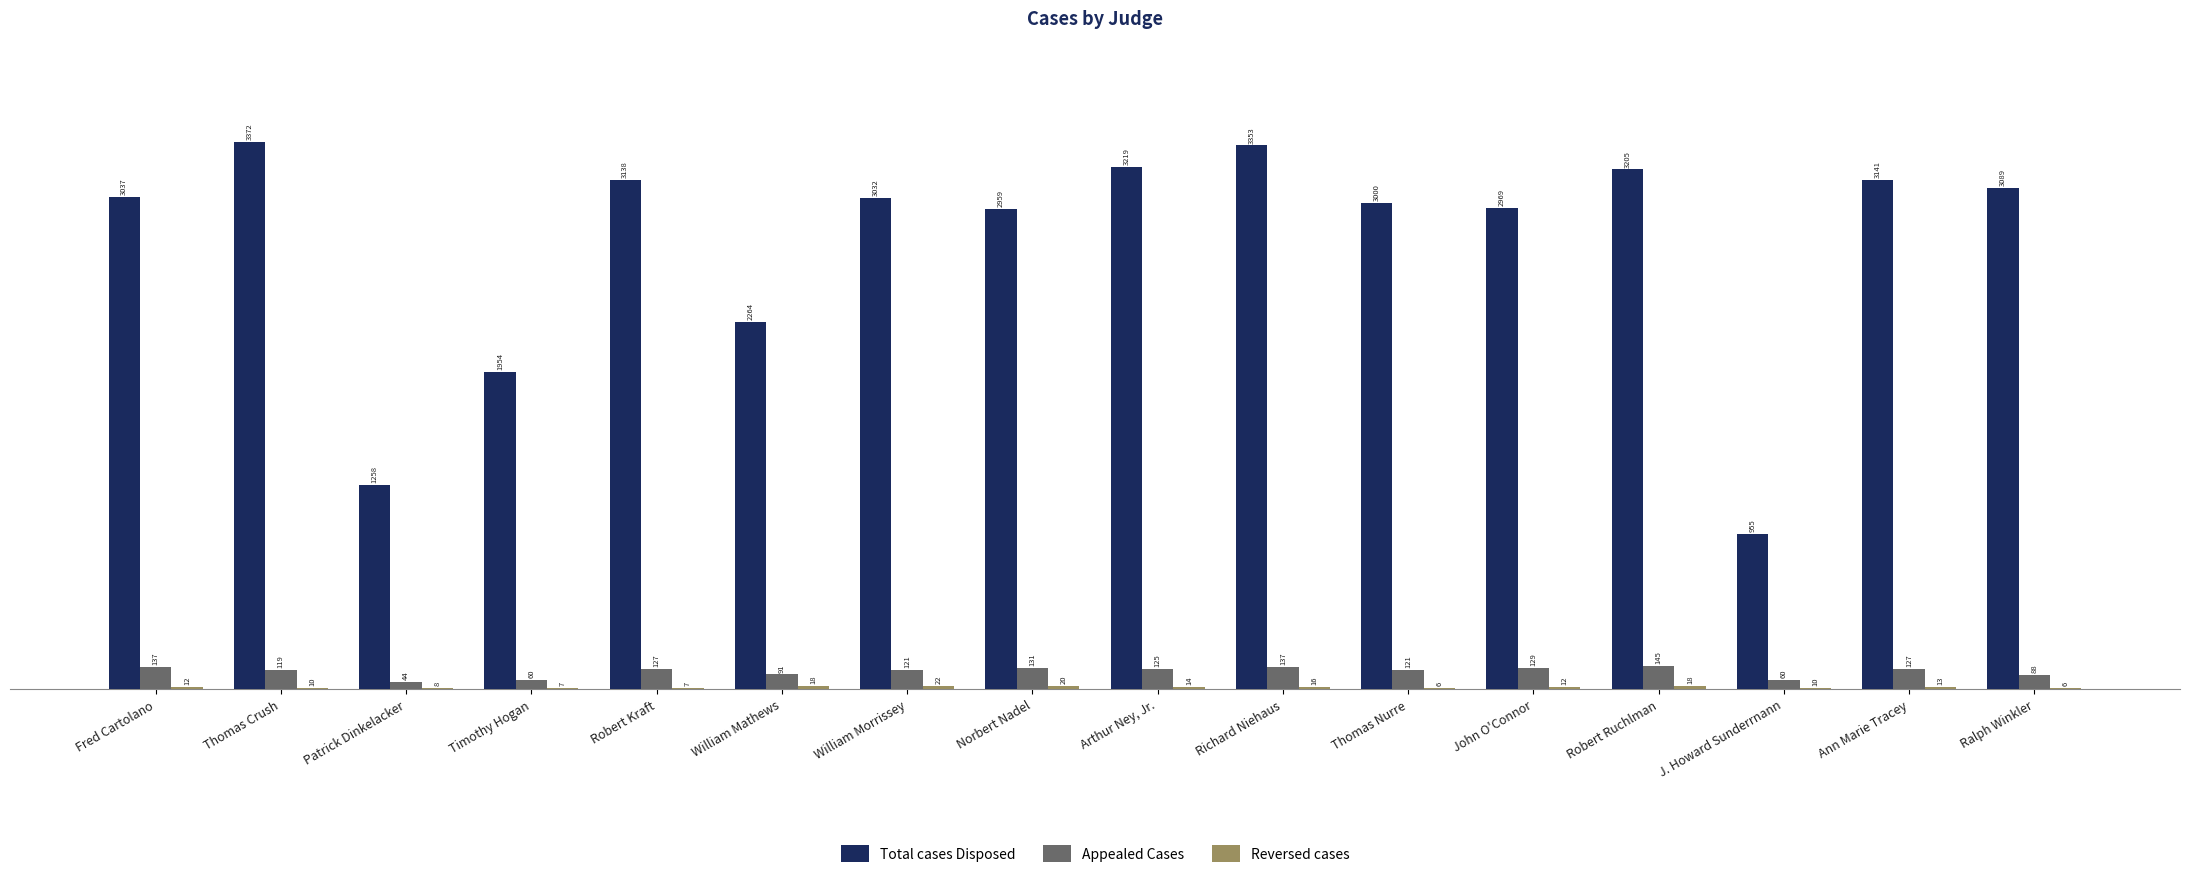

What is the sum of the Total cases Disposed values at Arthur Ney, Jr. and John O'Connor?

6188